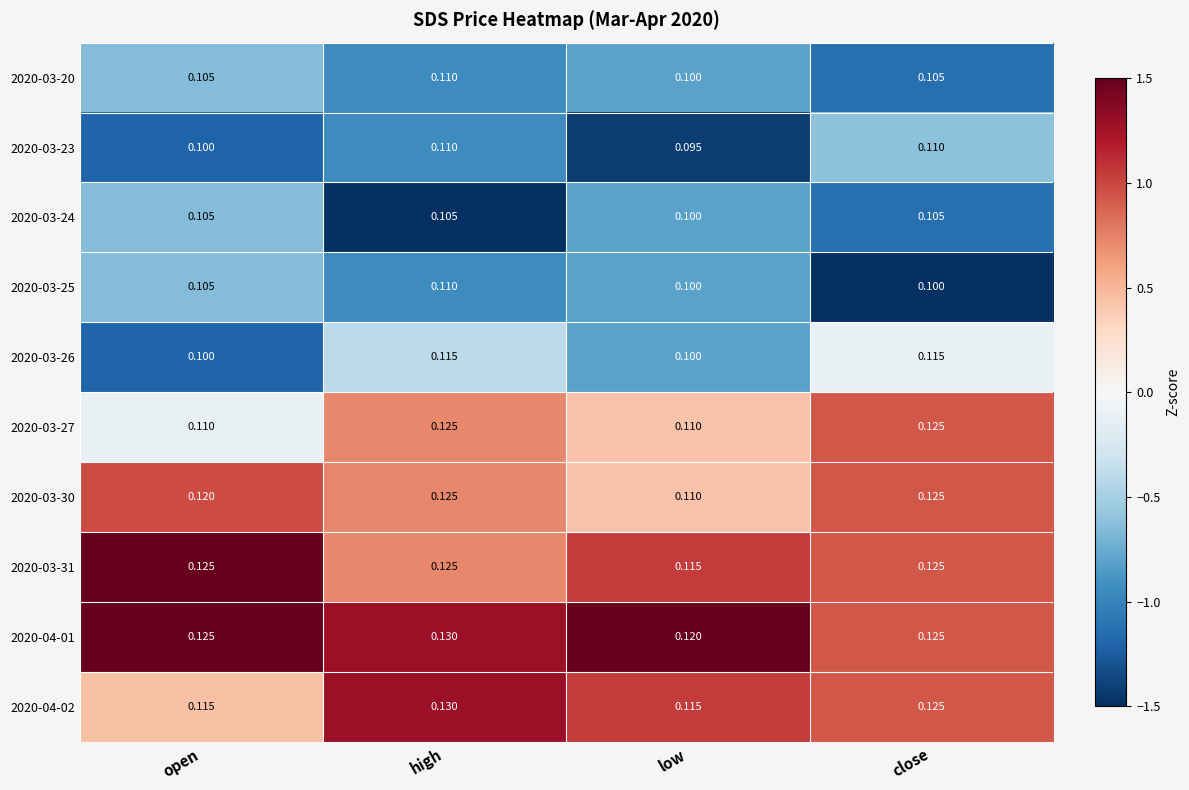

Which series has the largest total across all categories?

2020-04-01